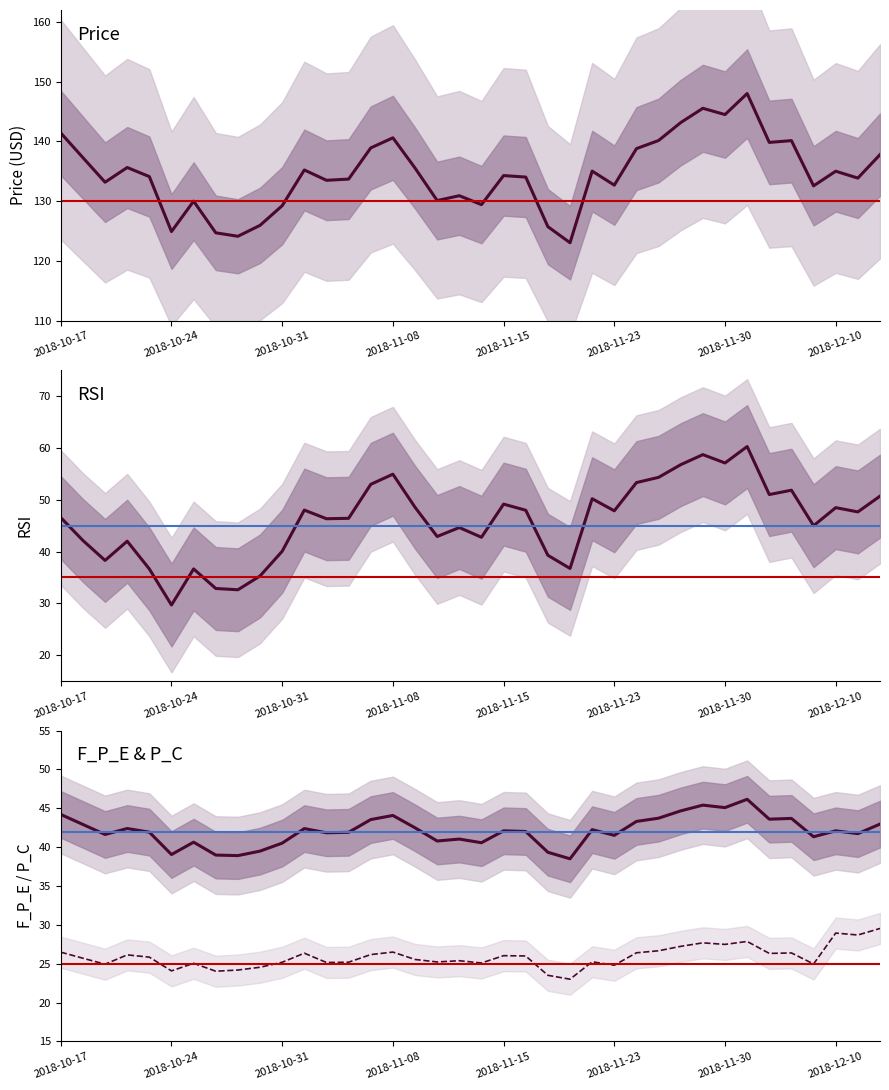

Is it true that rsi equals 54.3 at 2018-11-27?

True